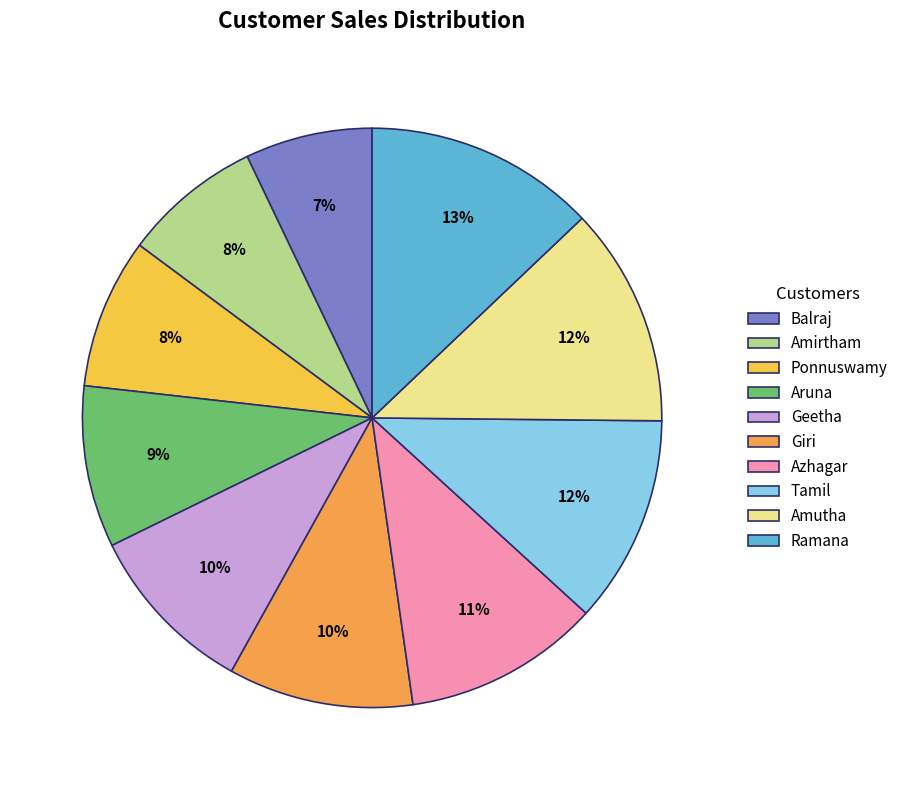

True or false: Azhagar accounts for 11% of the total.

True